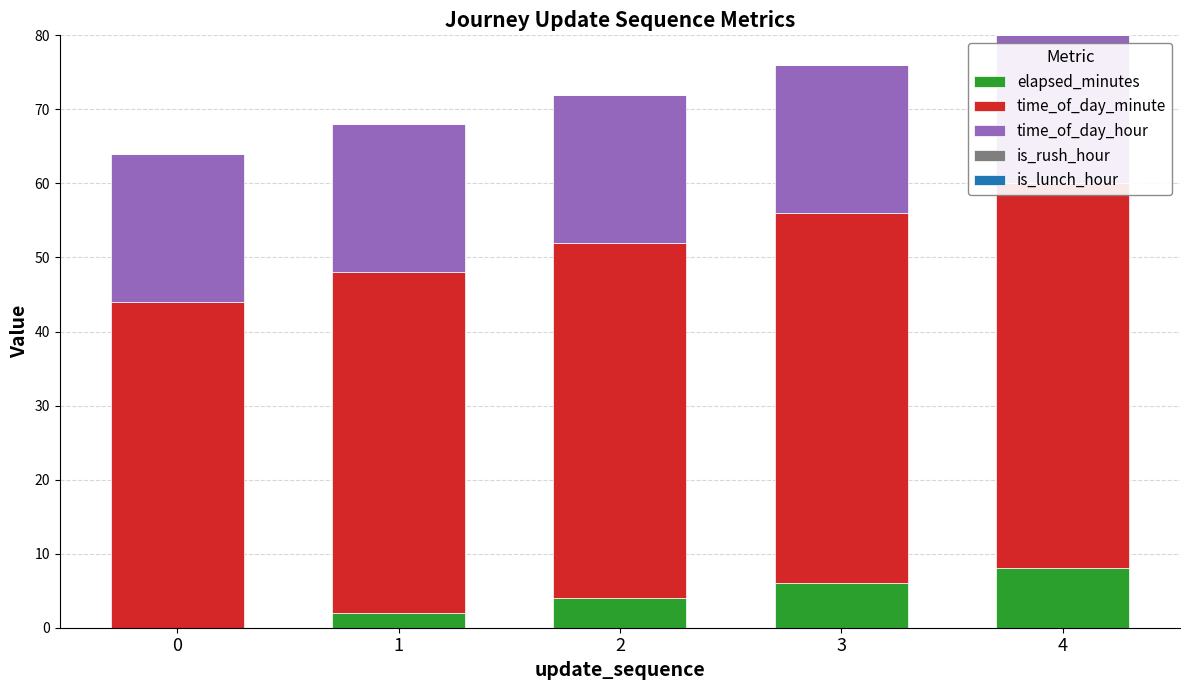

What is the greatest value displayed?

52